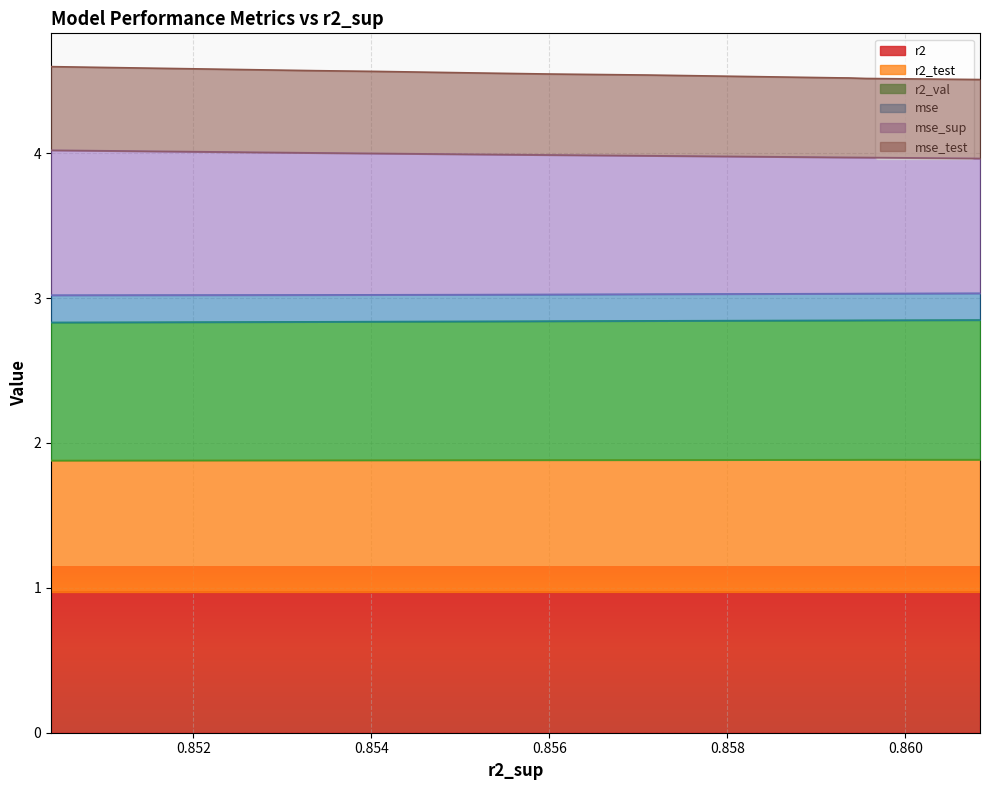

Is the value of r2 at 0.8540530430675113 greater than the value of r2_val at 0.8593645637111983?

No